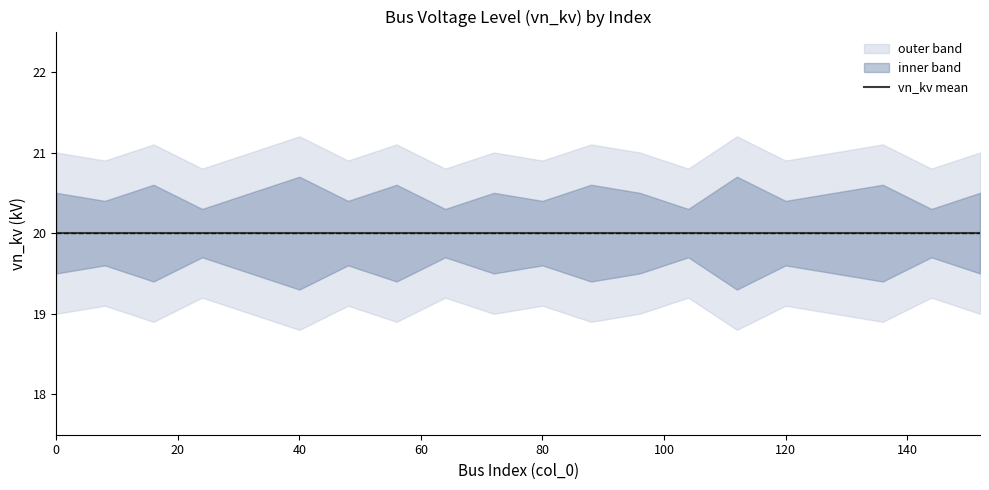

What is the minimum value shown in the chart?

18.8